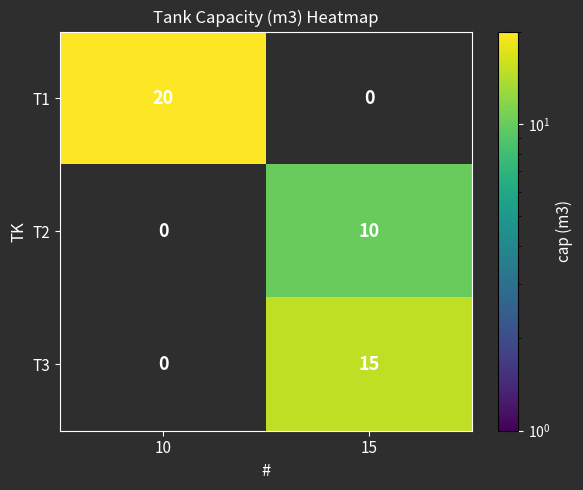

What is the difference between the maximum and minimum values in the T2 series?

10